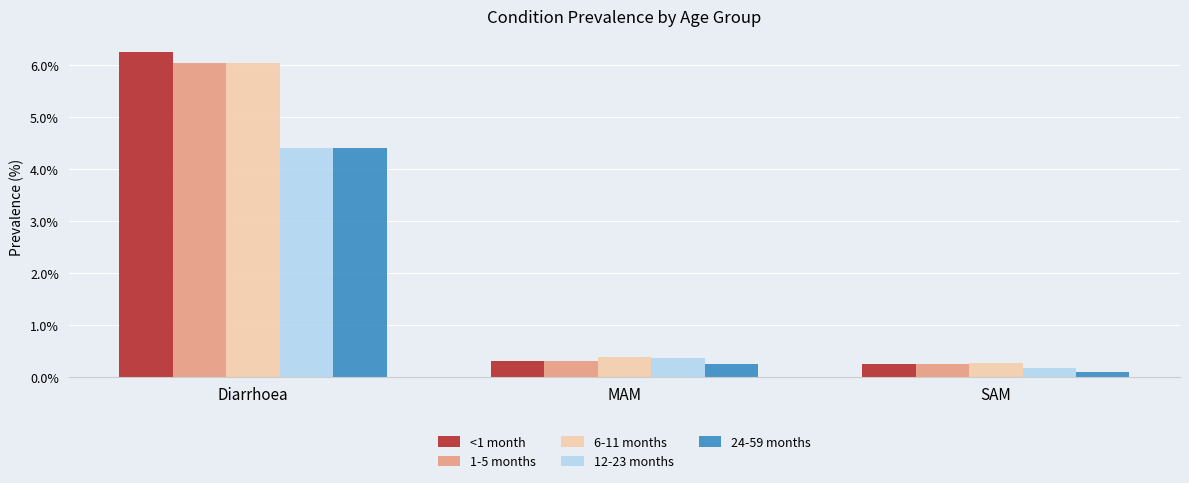

Is it true that 12-23 months equals 7.3 at Diarrhoea?

False